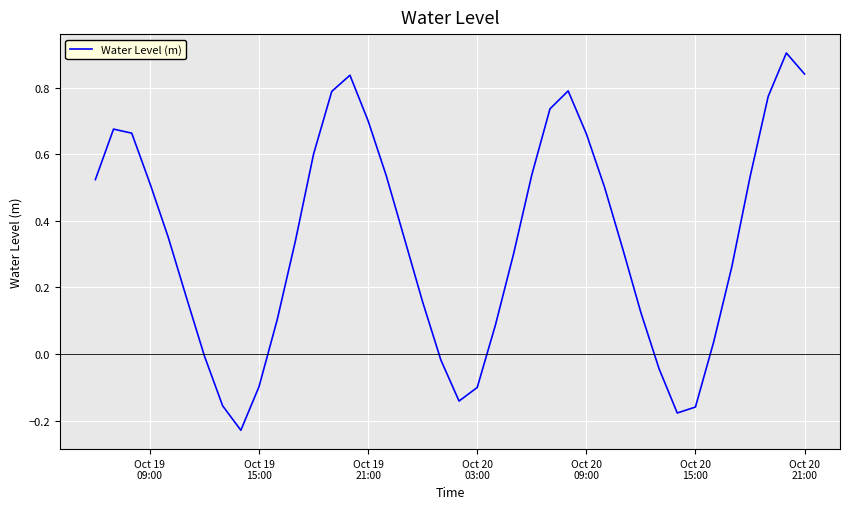

What is the difference between the maximum and minimum values?

1.1